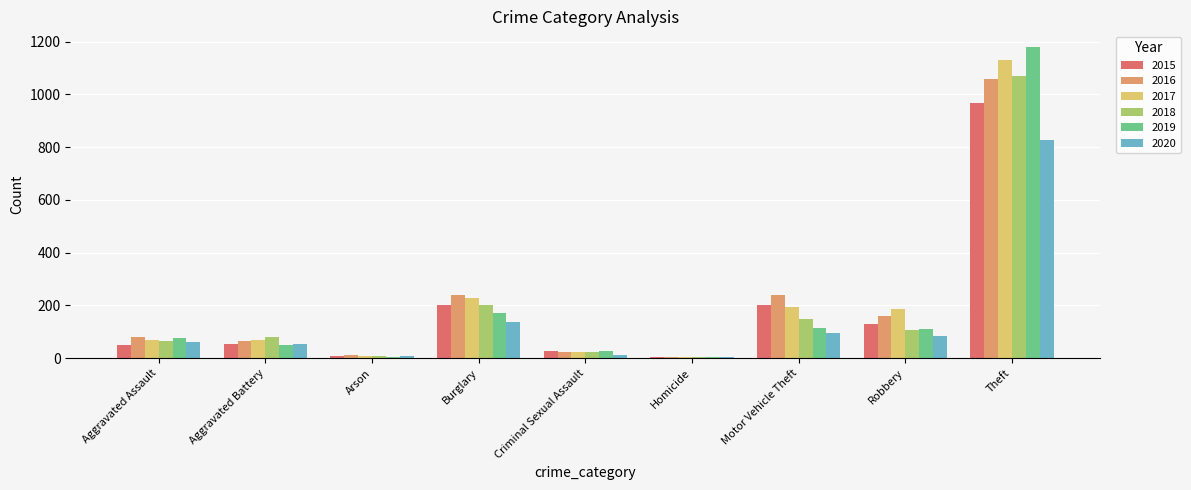

At which category is the sum across all series the highest?

Theft